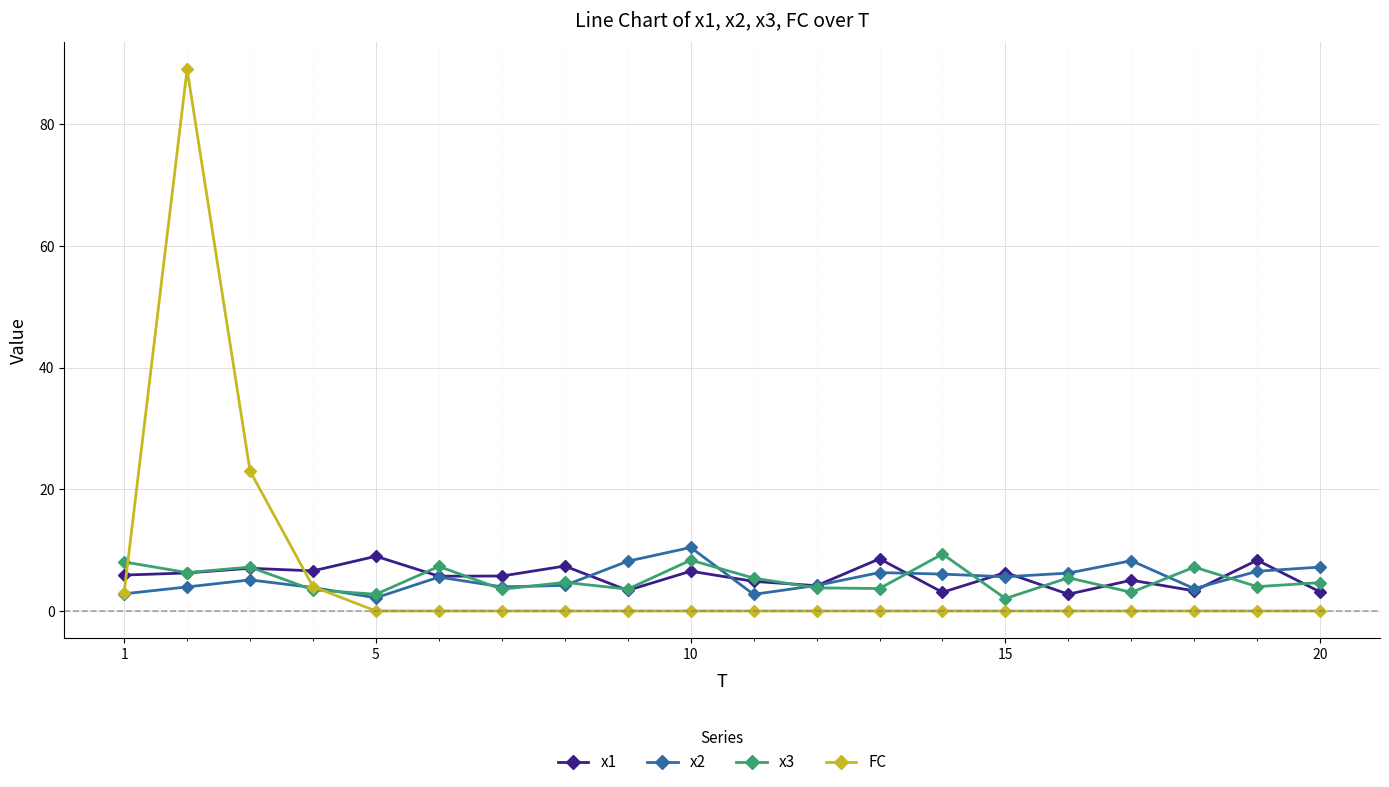

True or false: x1 and FC cross at least once.

True